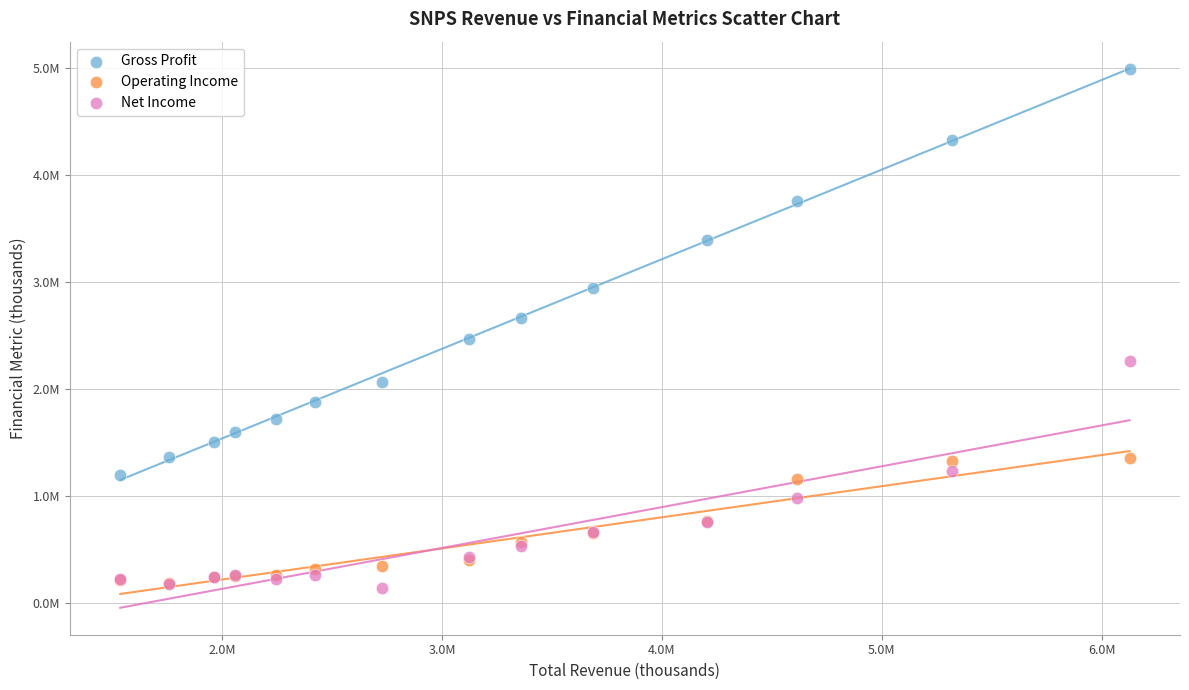

What are all the series names shown in the legend?

Gross Profit, Operating Income, Net Income